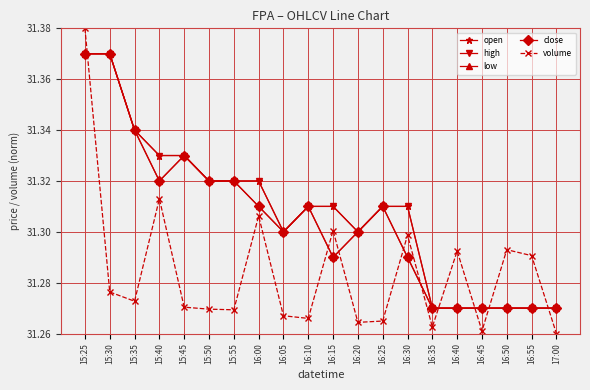

At how many categories does at least one series exceed 31?

20